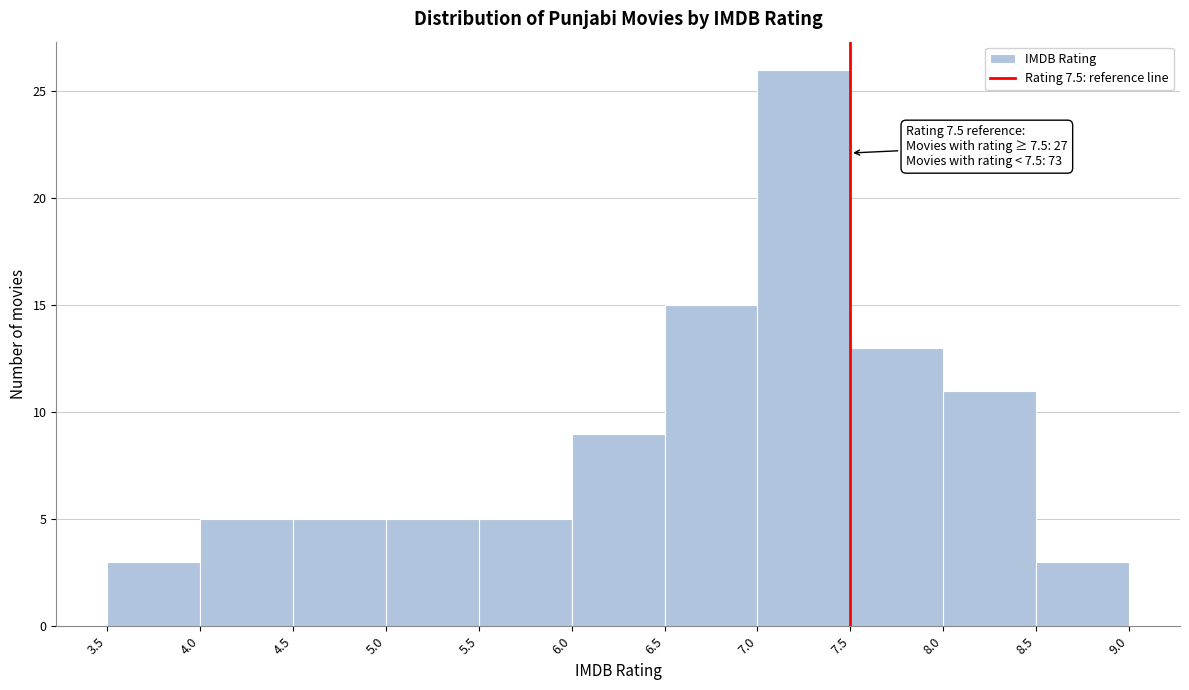

Which range on the x-axis has the tallest bar?

7.0 to 7.5